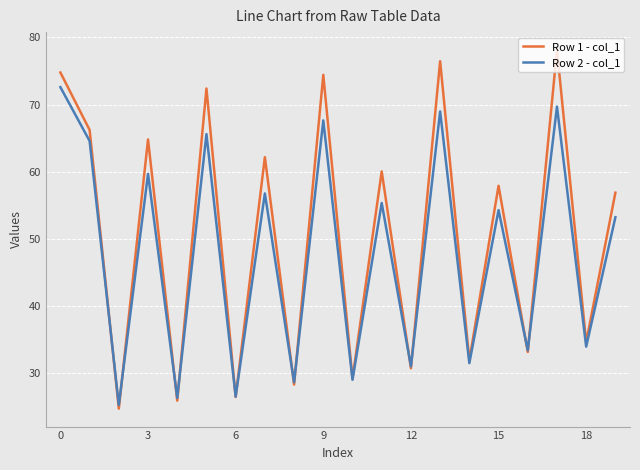

What is the lowest value of the Row 2 - col_1 series?

25.2